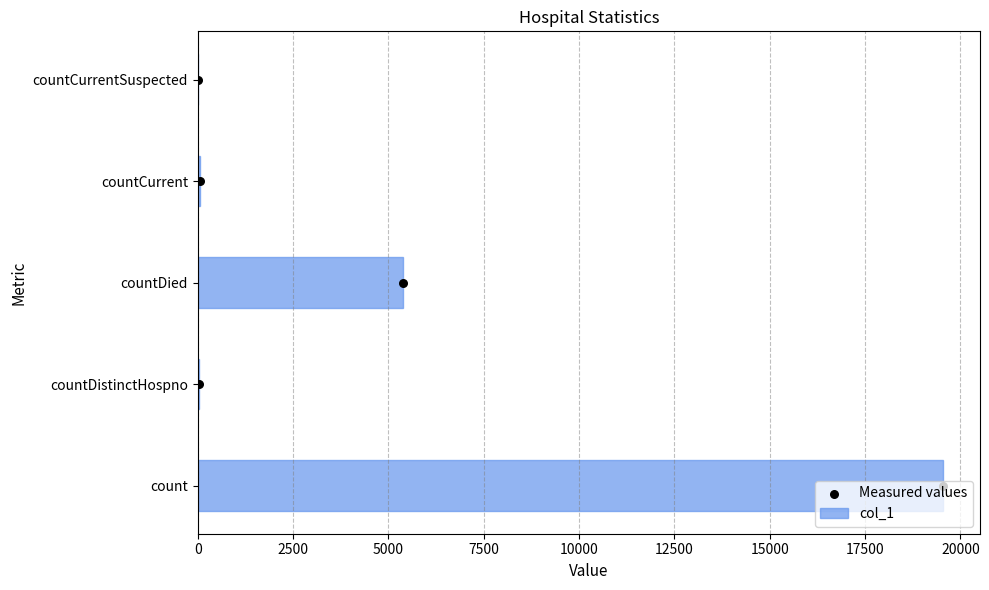

Which series reaches the minimum Y coordinate?

col_1